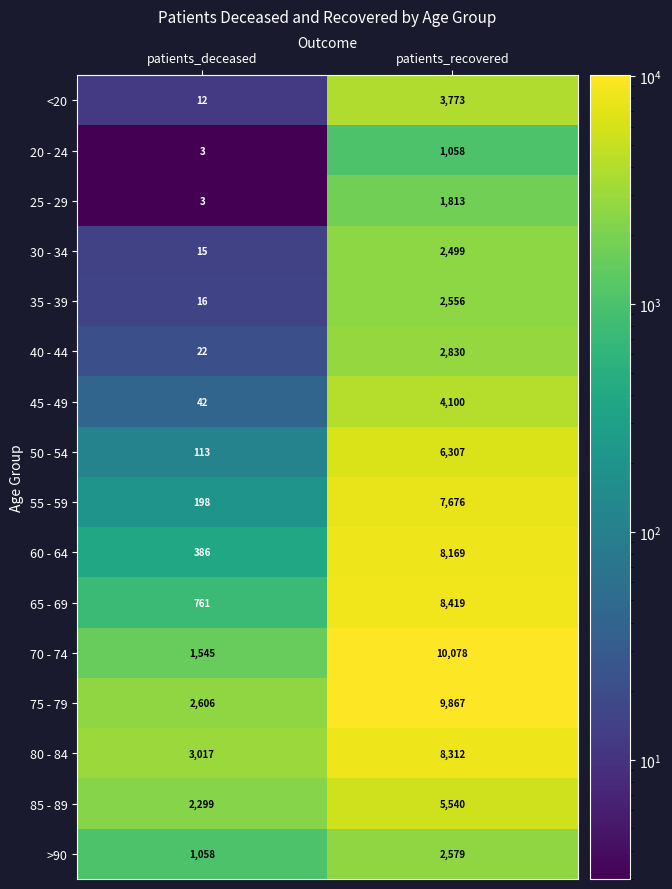

Between patients_deceased and patients_recovered, which series saw the biggest shift?

70 - 74